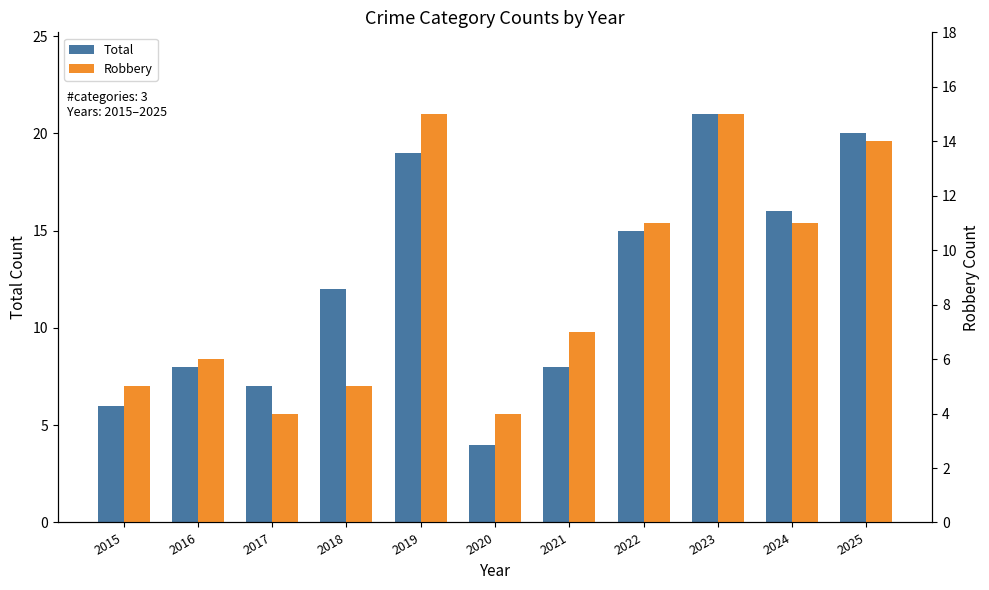

What is the difference between the Total values at 2018 and 2022?

3